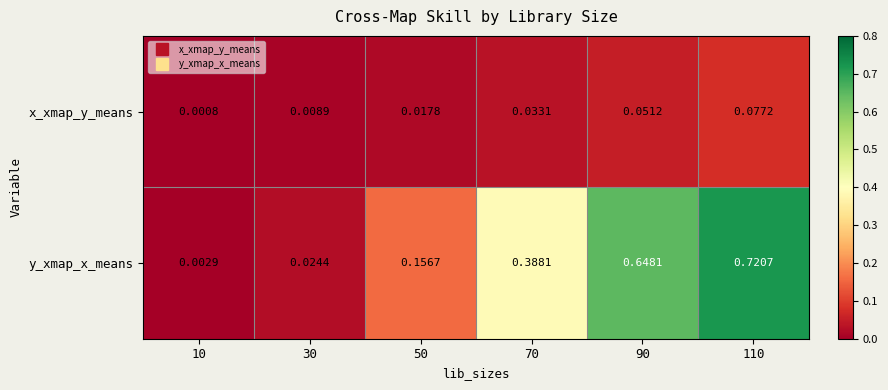

Is the value of y_xmap_x_means at 90 greater than the value of x_xmap_y_means at 10?

Yes